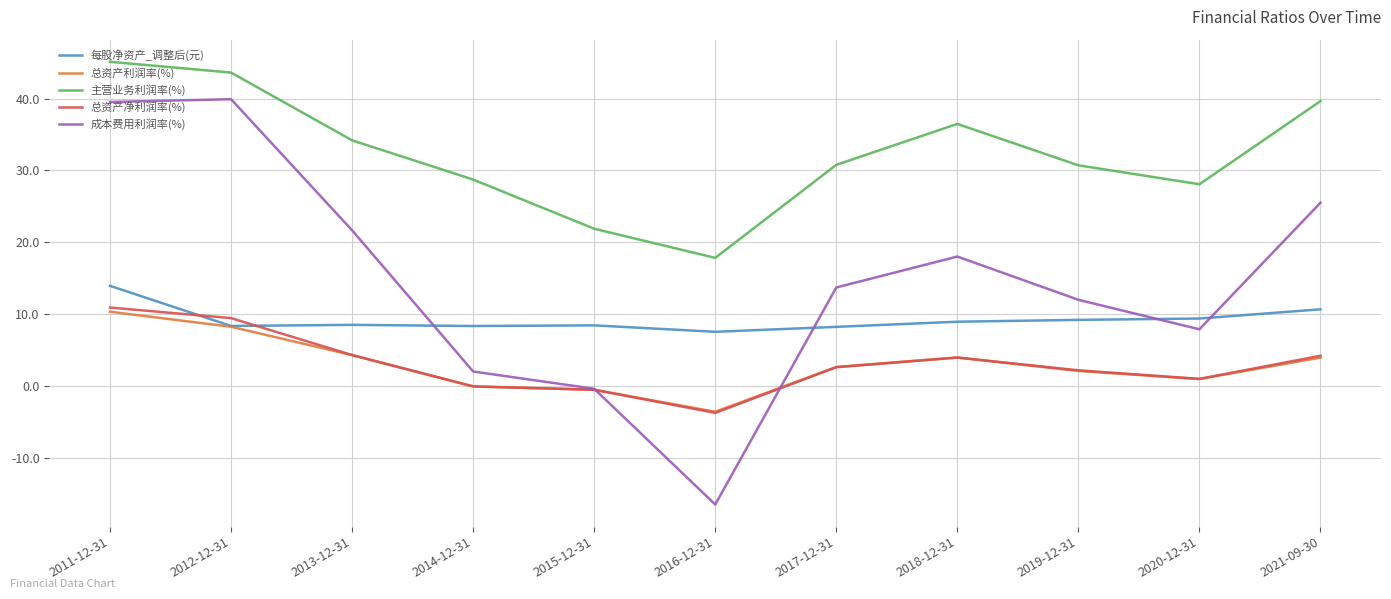

Where is the first local minimum for 成本费用利润率(%)?

2016-12-31